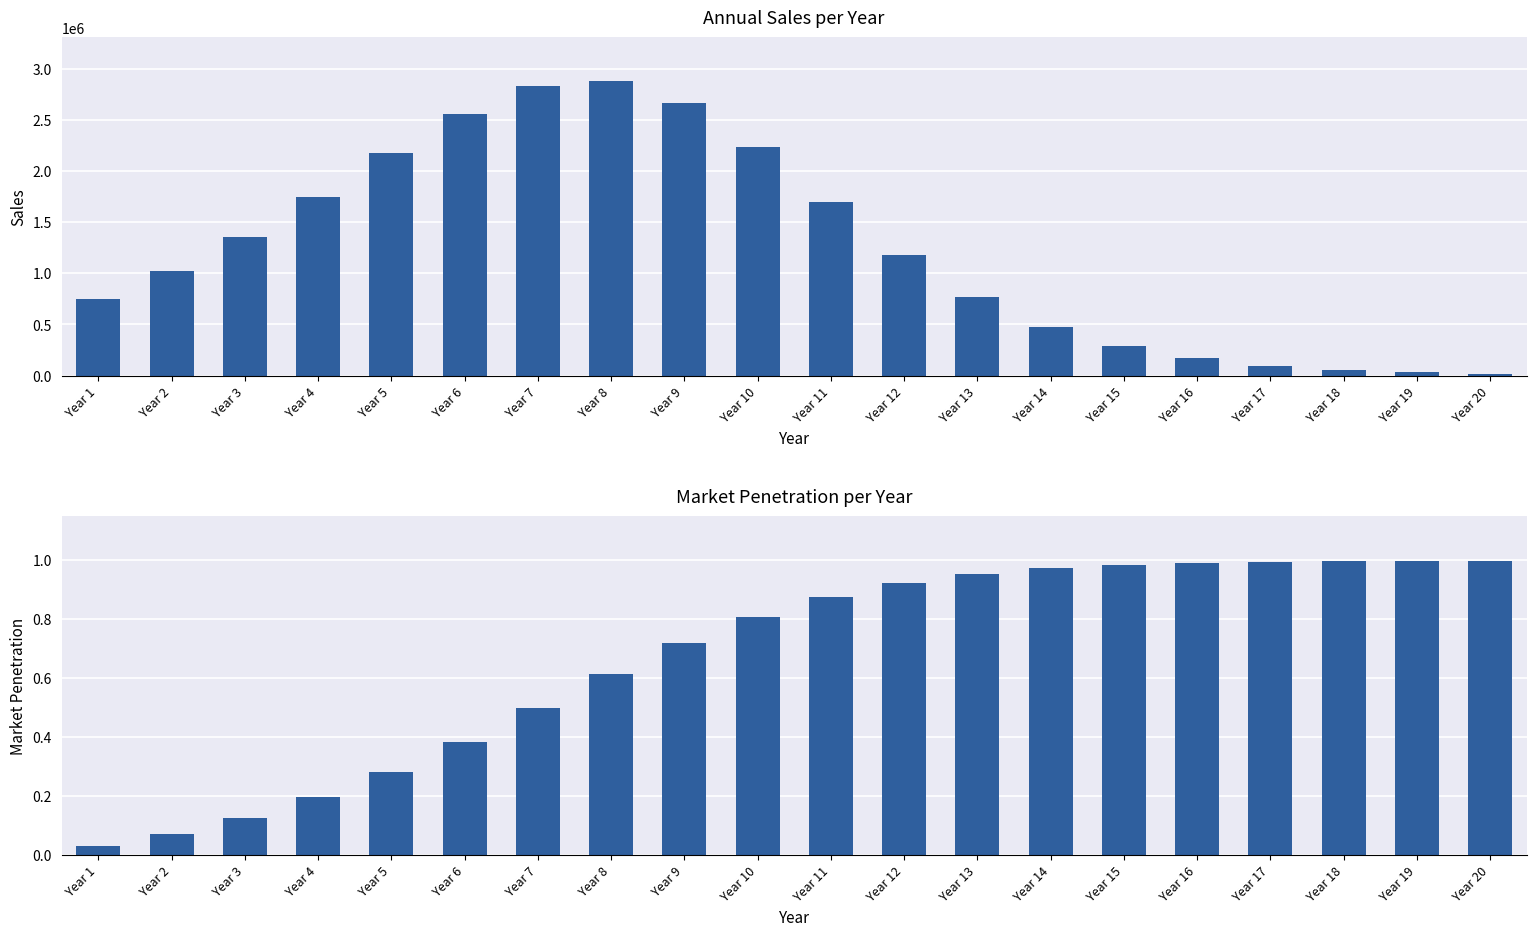

Reading left to right, what are all the values shown in this chart?

Sales: 750000.0	1018500.0	1354303.5	1749406.9	2172902.9	2562554.0	2827920.6	2876866.0	2664068.0	2230827.7	1693327.7	1179016.0	766730.7	474745.9	284524.0	167064.0	96887.9	55780.5	31977.8	18287.3
Market Penetration: 0.0	0.1	0.1	0.2	0.3	0.4	0.5	0.6	0.7	0.8	0.9	0.9	1.0	1.0	1.0	1.0	1.0	1.0	1.0	1.0